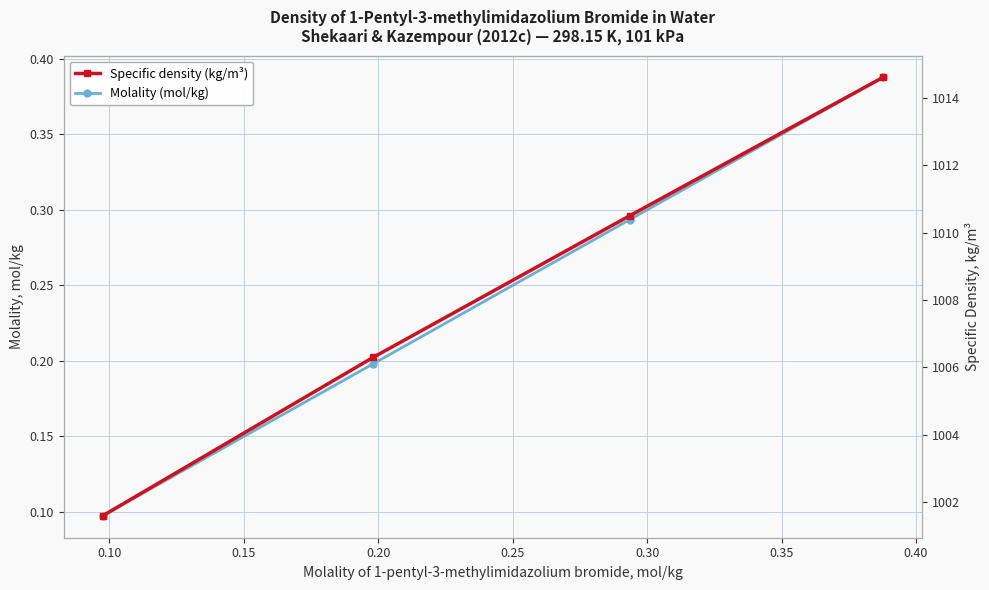

List the series in order of their peak value, lowest first.

Molality (mol/kg), Specific density (kg/m³)